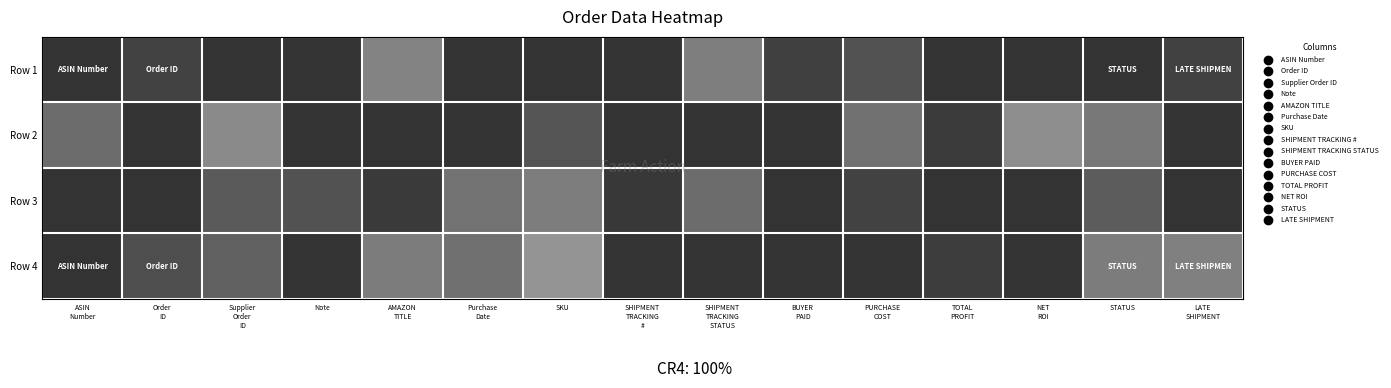

Which series has the largest range (max minus min)?

Row 4